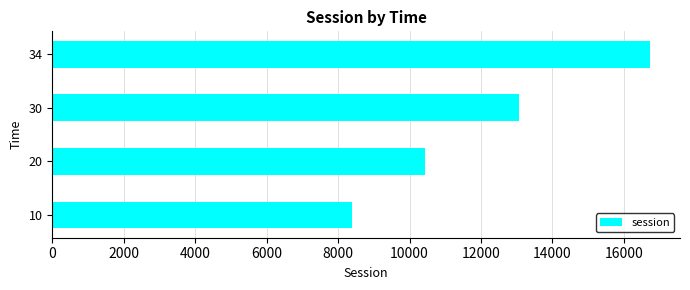

The value at 20 is 14494.6. True or false?

False